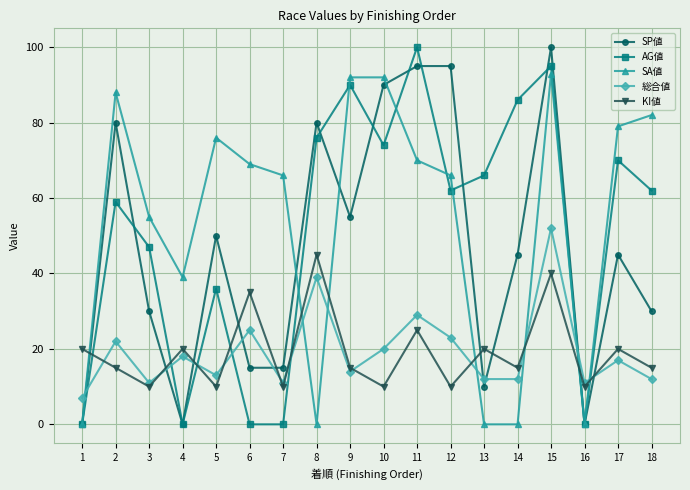

Reading left to right, extract all data points from this chart.

SP値: 1=0	2=80	3=30	4=0	5=50	6=15	7=15	8=80	9=55	10=90	11=95	12=95	13=10	14=45	15=100	16=0	17=45	18=30
AG値: 1=0	2=59	3=47	4=0	5=36	6=0	7=0	8=76	9=90	10=74	11=100	12=62	13=66	14=86	15=95	16=0	17=70	18=62
SA値: 1=0	2=88	3=55	4=39	5=76	6=69	7=66	8=0	9=92	10=92	11=70	12=66	13=0	14=0	15=93	16=0	17=79	18=82
総合値: 1=7	2=22	3=11	4=18	5=13	6=25	7=11	8=39	9=14	10=20	11=29	12=23	13=12	14=12	15=52	16=11	17=17	18=12
KI値: 1=20	2=15	3=10	4=20	5=10	6=35	7=10	8=45	9=15	10=10	11=25	12=10	13=20	14=15	15=40	16=10	17=20	18=15